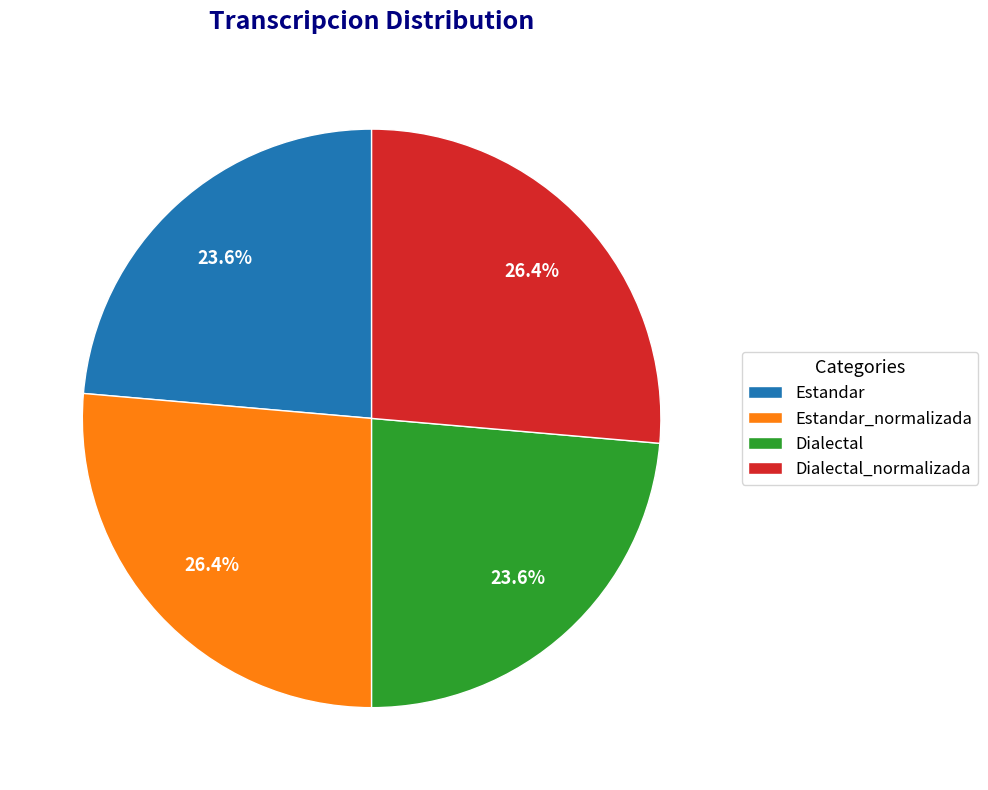

What is the total percentage of Dialectal and Estandar_normalizada?

50.0%